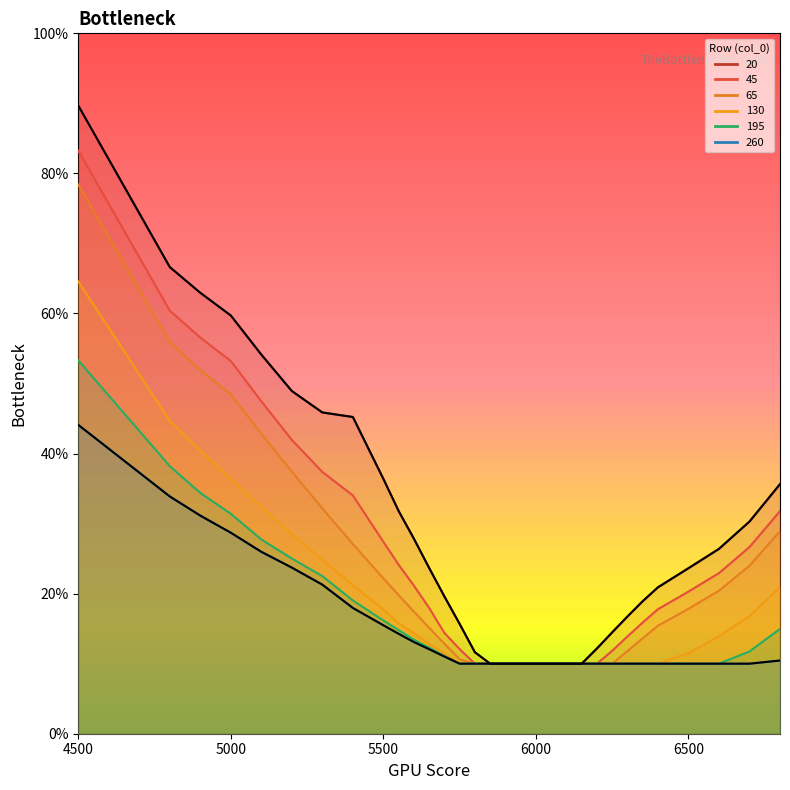

Count the 195 values in the range 0 to 1.

31